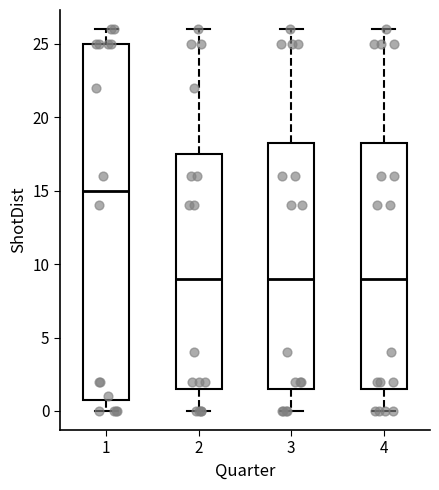

Which box is the tallest, from its lower edge to its upper edge?

1